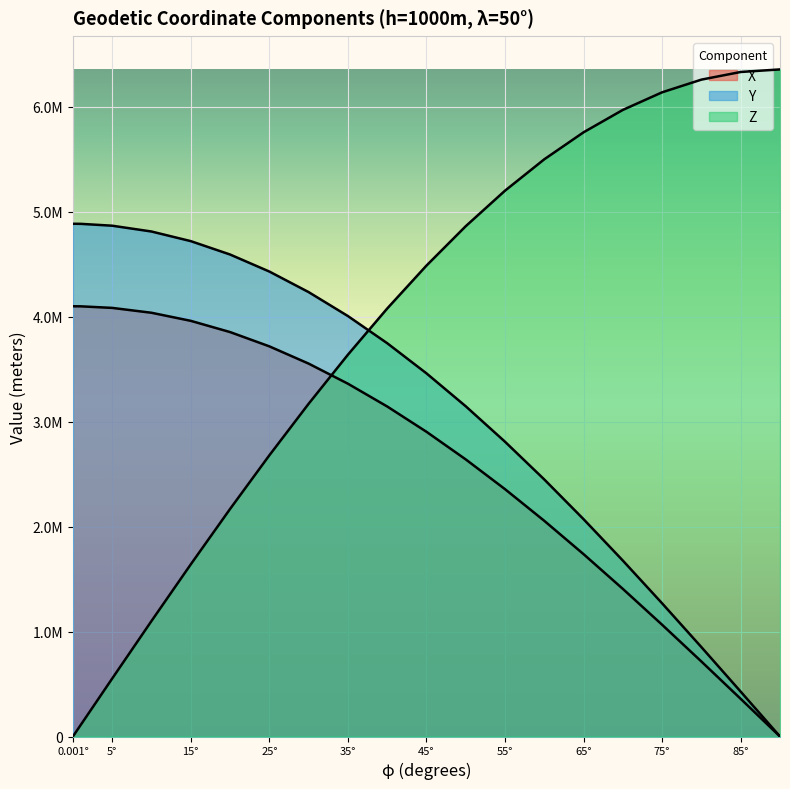

Reading left to right, extract all data points from this chart.

X: 4100430.2	4099809.9	4084930.7	4038543.0	3961599.7	3854653.4	3718475.2	3554051.5	3362580.1	3145464.2	2904306.0	2640897.3	2357209.6	2055380.6	1737700.1	1406592.6	1064598.8	714354.6	358568.9	71.8
Y: 4886702.5	4885963.2	4868230.8	4812948.2	4721250.7	4593797.0	4431506.1	4235553.7	4007366.9	3748618.3	3461217.1	3147298.9	2809213.0	2449507.2	2070910.3	1676311.8	1268739.5	851334.7	427325.8	85.6
Z: 110.6	110586.2	552271.1	1100422.2	1640359.0	2168038.8	2679497.1	3170873.7	3638440.5	4078628.4	4488055.5	4863555.1	5202202.7	5501343.2	5758616.1	5971979.7	6139731.6	6260527.8	6333397.1	6357752.3